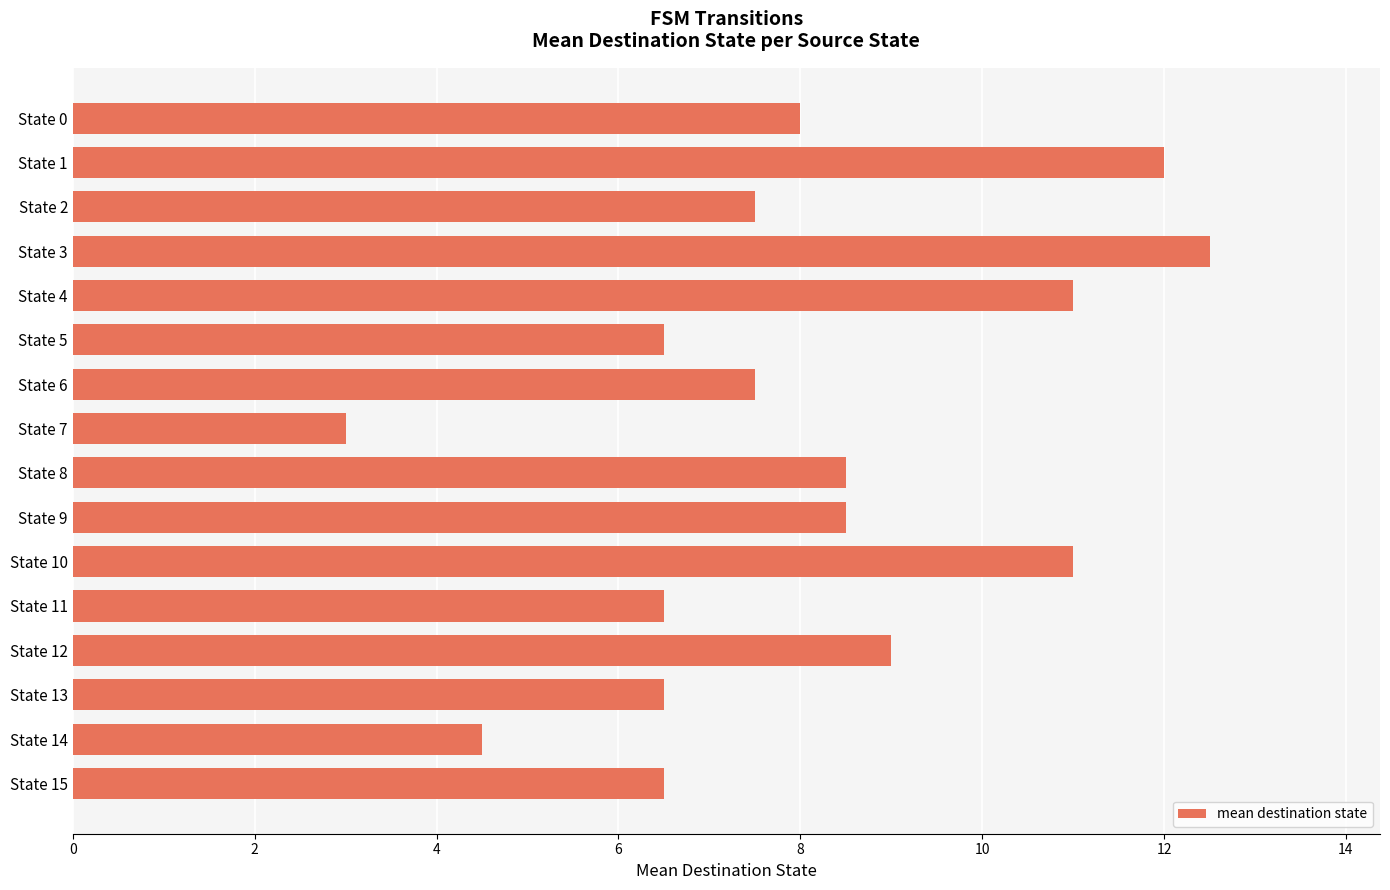

What is the change in value from State 0 to State 9?

+0.5